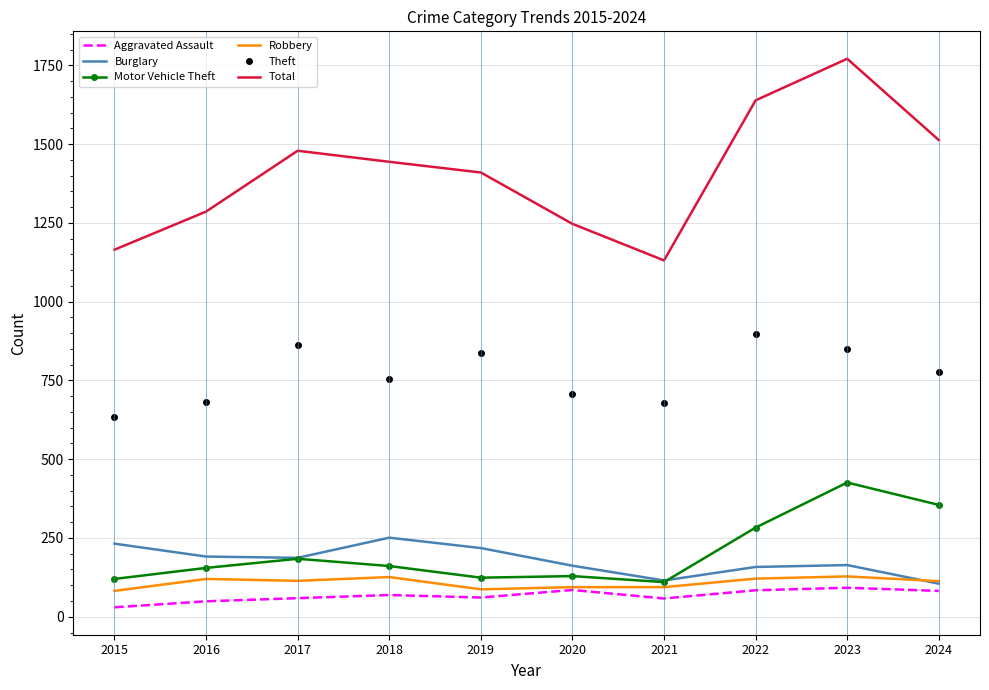

True or false: Theft and Aggravated Assault cross at least once.

False